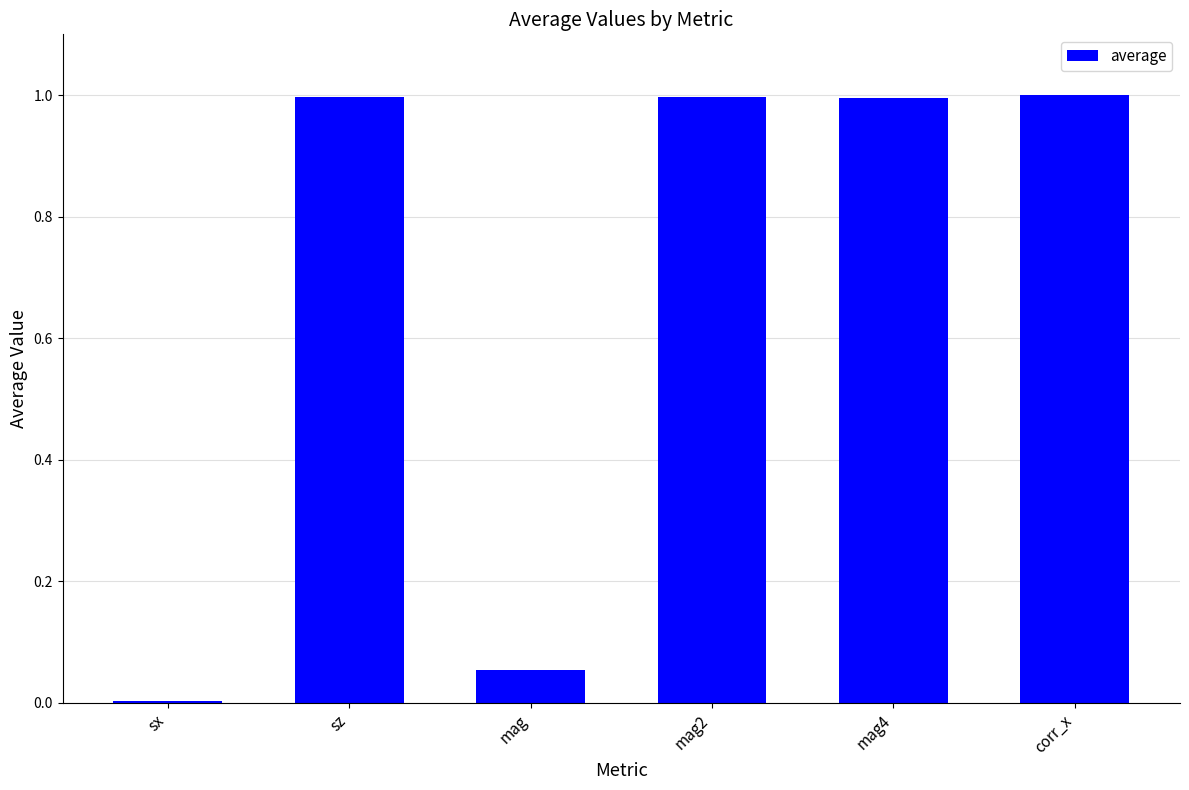

The chart shows a value of 1.0 at corr_x. True or false?

True